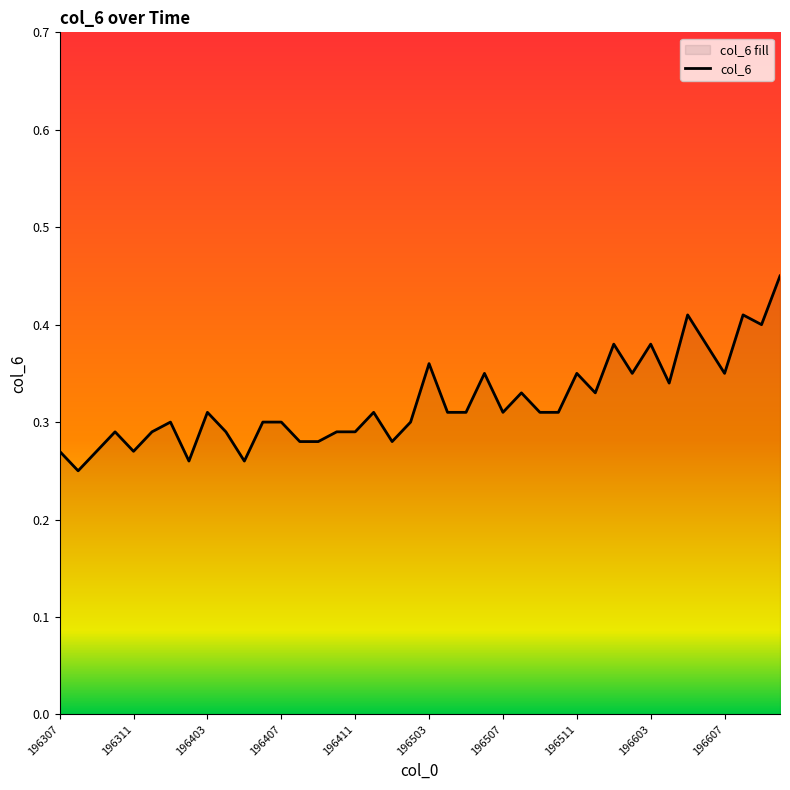

The chart shows a value of 0.5 at 196311. True or false?

False